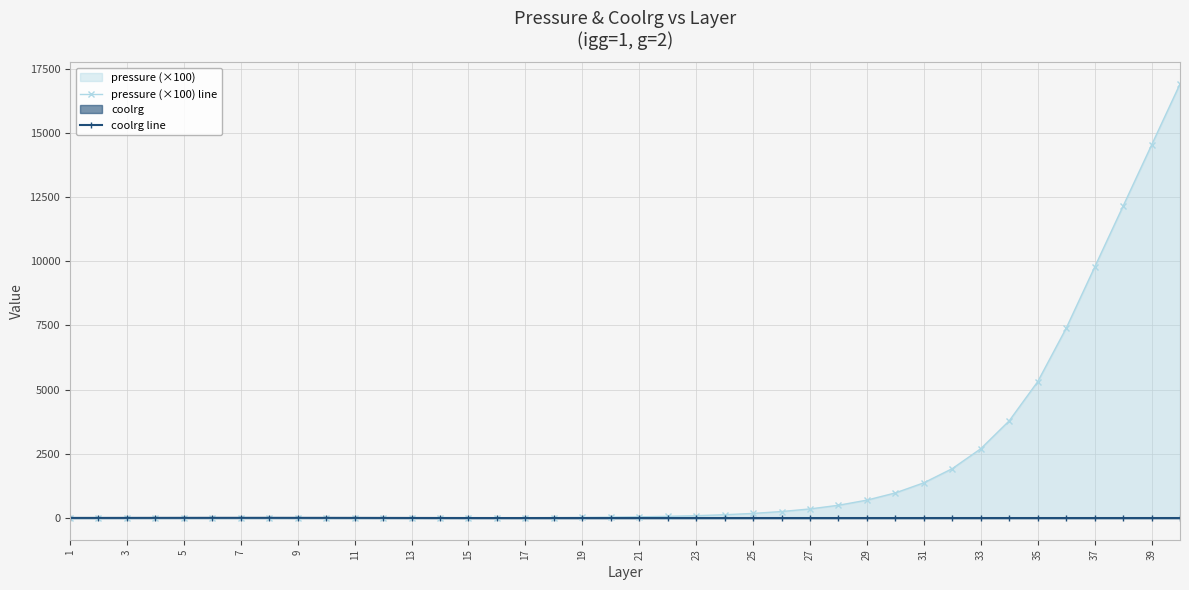

True or false: coolrg line has more than 2 interior local peaks.

True